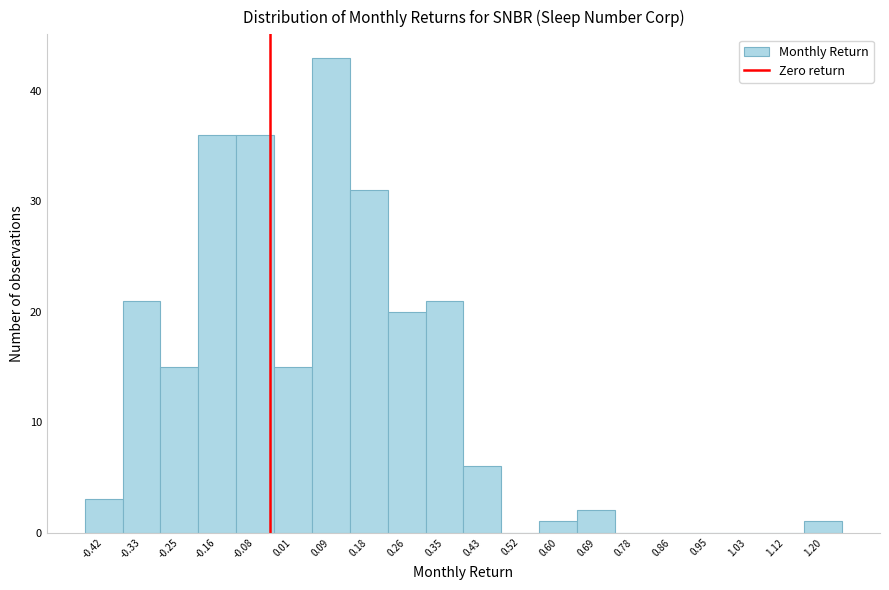

Reading left to right, extract all data points from this chart.

-0.42=3	-0.33=21	-0.25=15	-0.16=36	-0.08=36	0.01=15	0.09=43	0.18=31	0.26=20	0.35=21	0.43=6	0.52=0	0.60=1	0.69=2	0.78=0	0.86=0	0.95=0	1.03=0	1.12=0	1.20=1